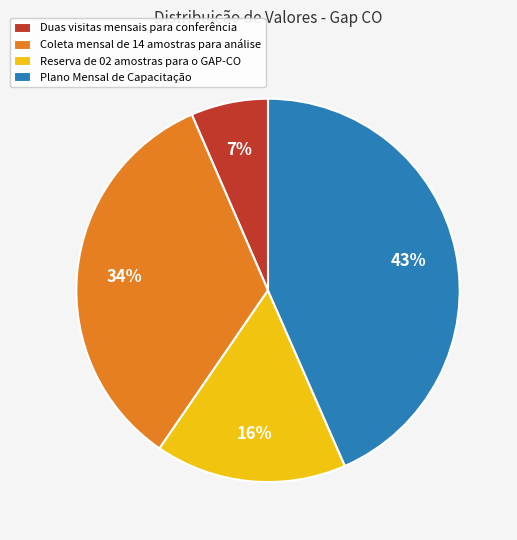

The Plano Mensal de Capacitação slice represents 35% of the pie. True or false?

False